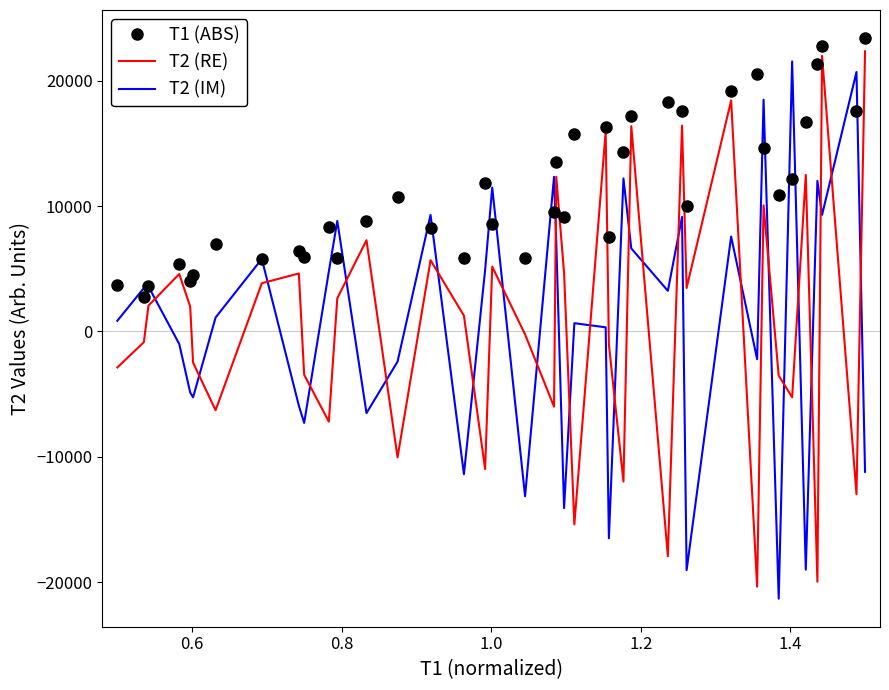

True or false: T2 (RE) has more than 2 interior local peaks.

True